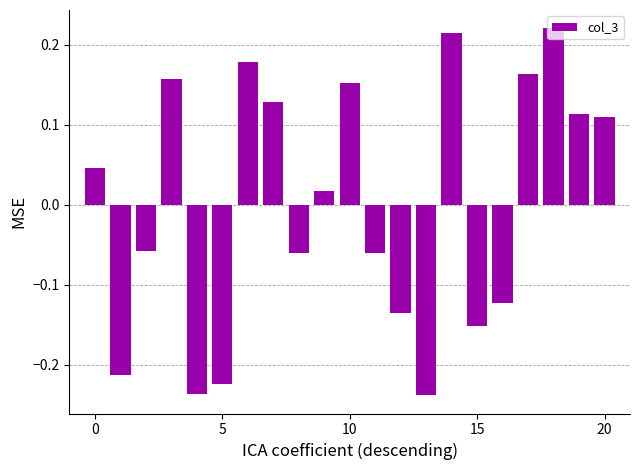

What is the difference between the second highest and minimum values?

0.5